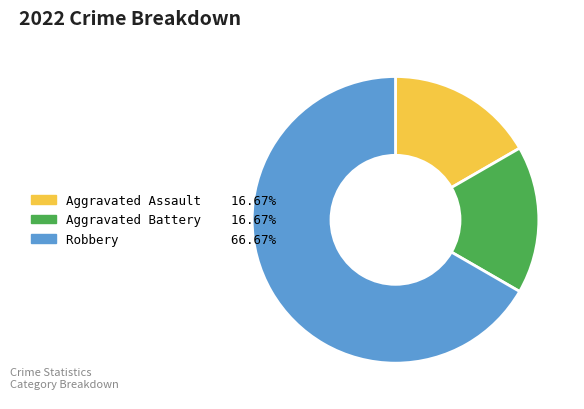

How many slices are in this pie chart?

3